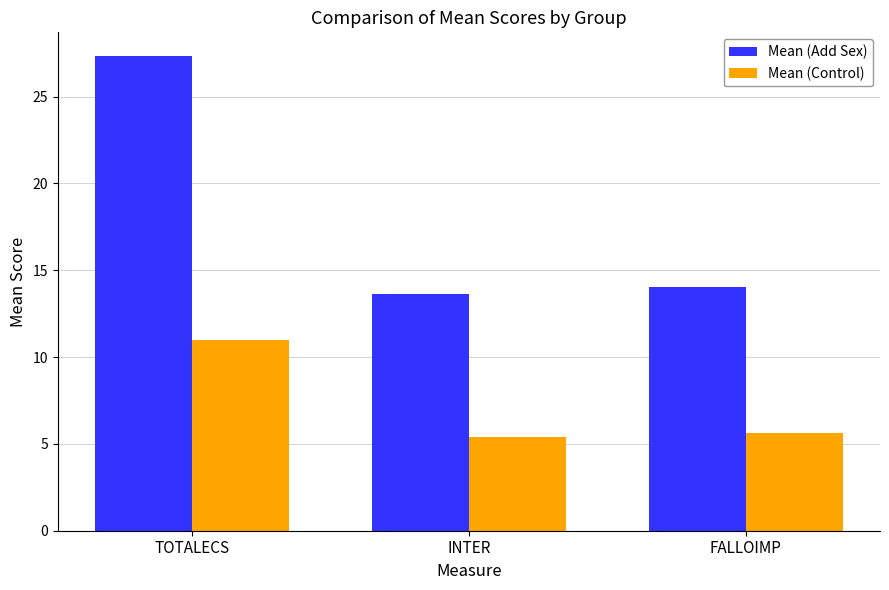

What is the minimum value for Mean (Control)?

5.4